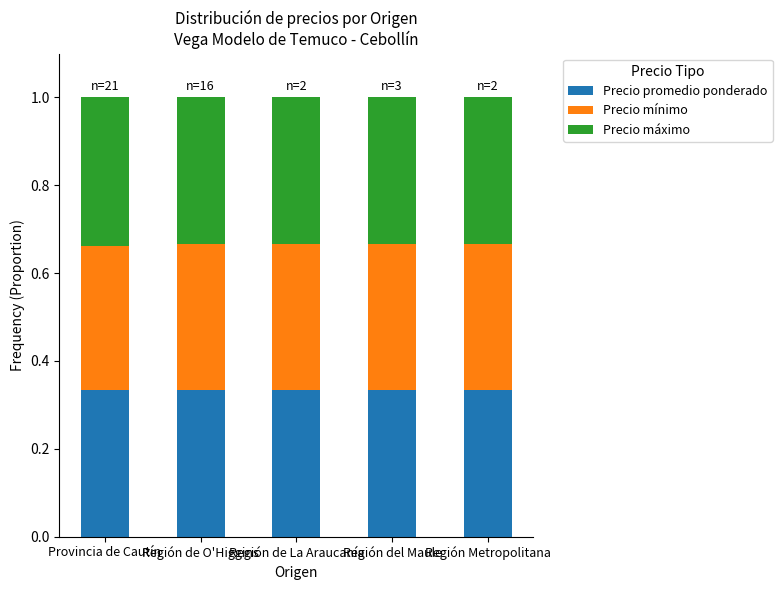

Is it true that Precio promedio ponderado equals 0.2 at Provincia de Cautín?

False